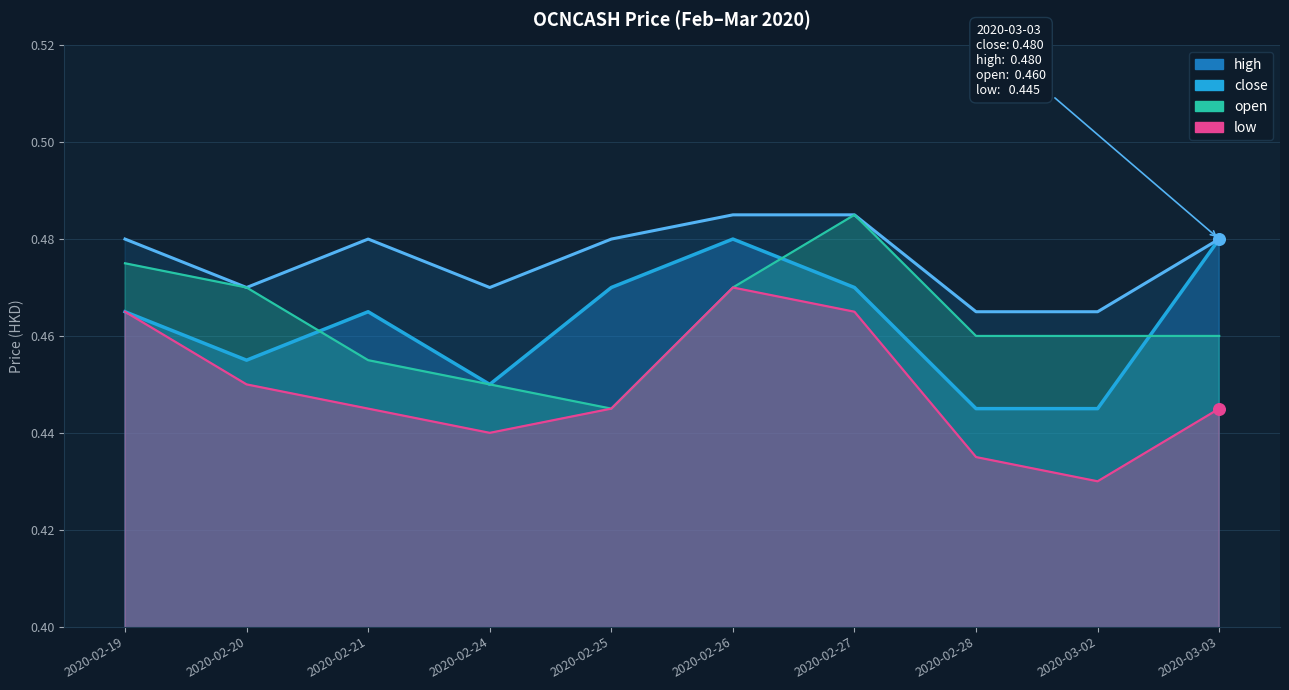

Which series contains the highest Y value?

high